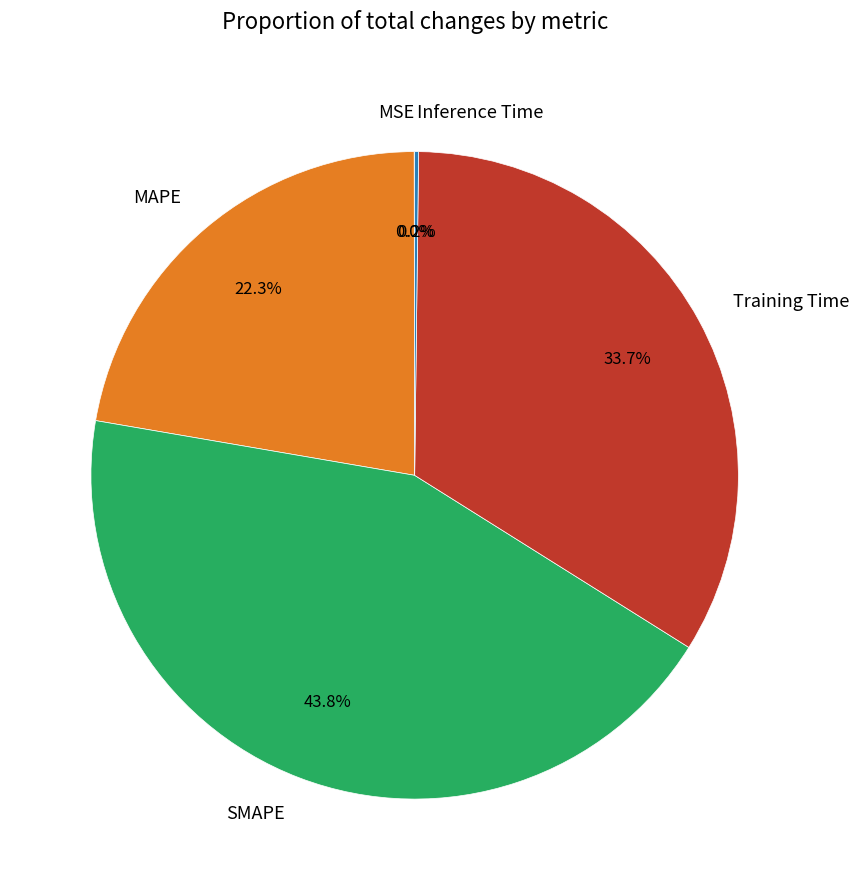

Combined, what portion of the pie is MAPE and SMAPE?

66.1%